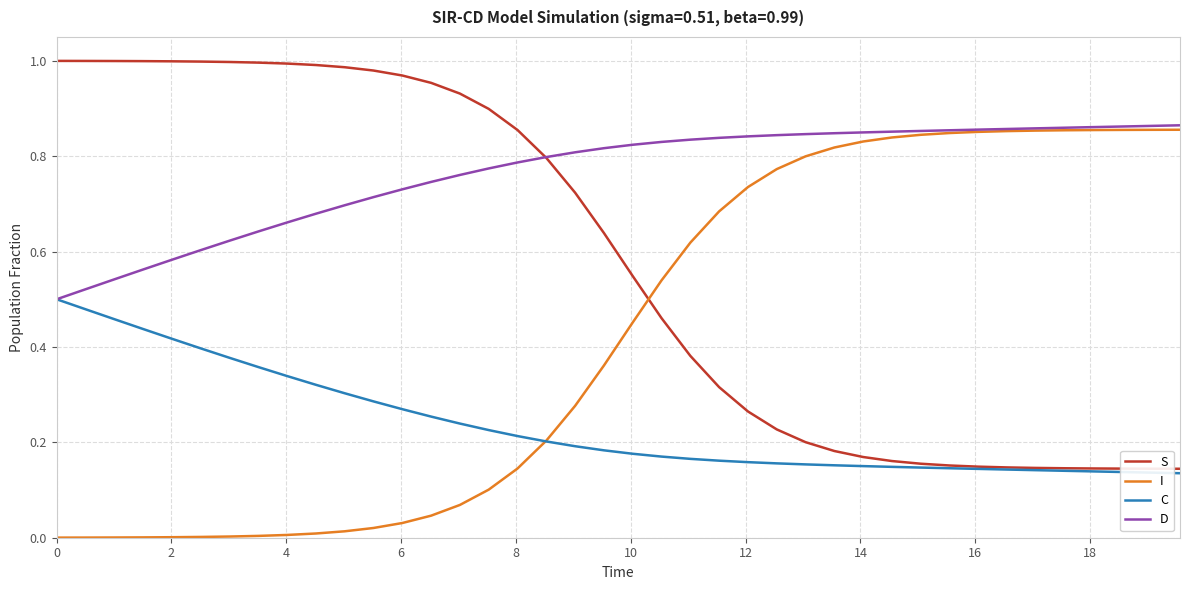

Rank the series by their maximum value, from highest to lowest.

S, D, I, C